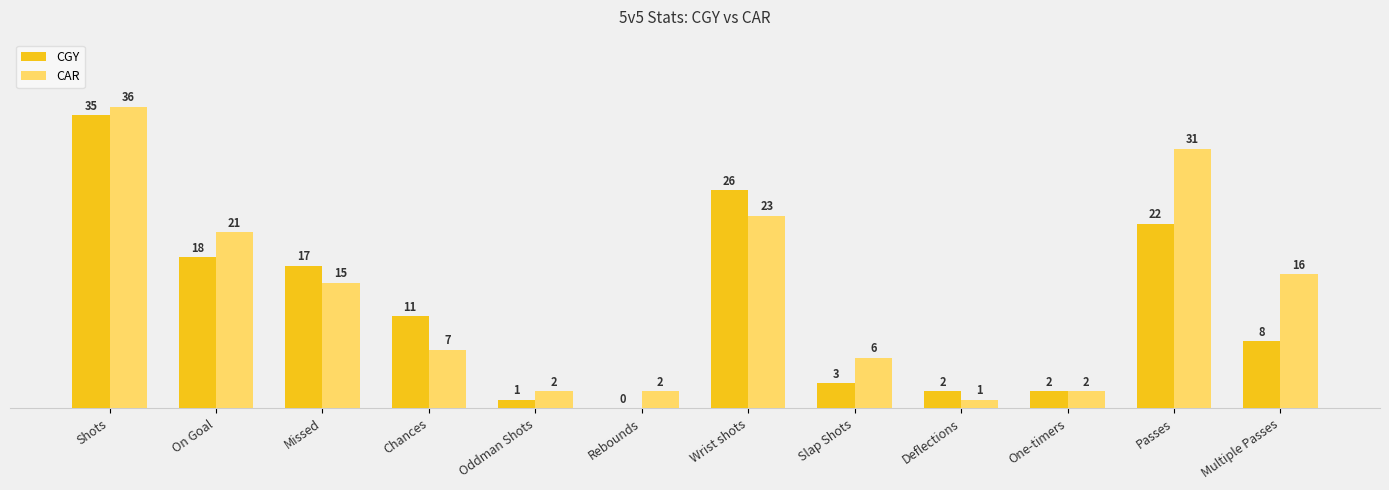

What is the greatest value displayed?

36